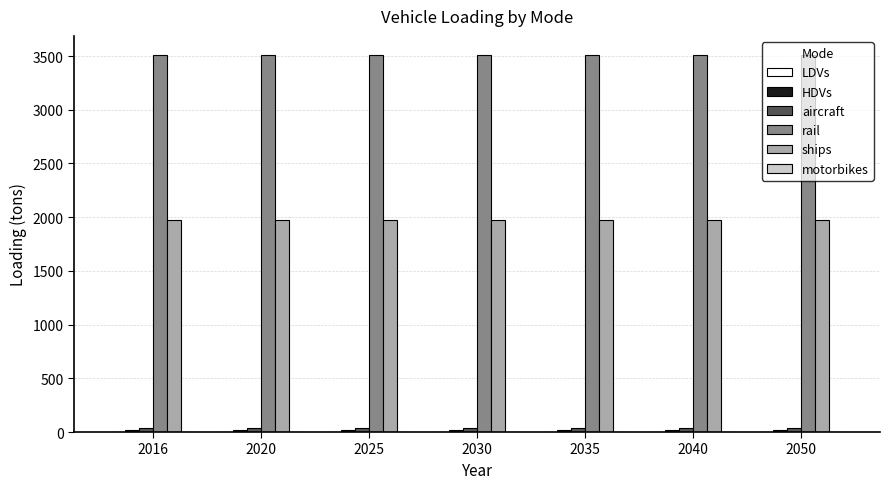

Is it true that ships equals 1073.8 at 2016?

False